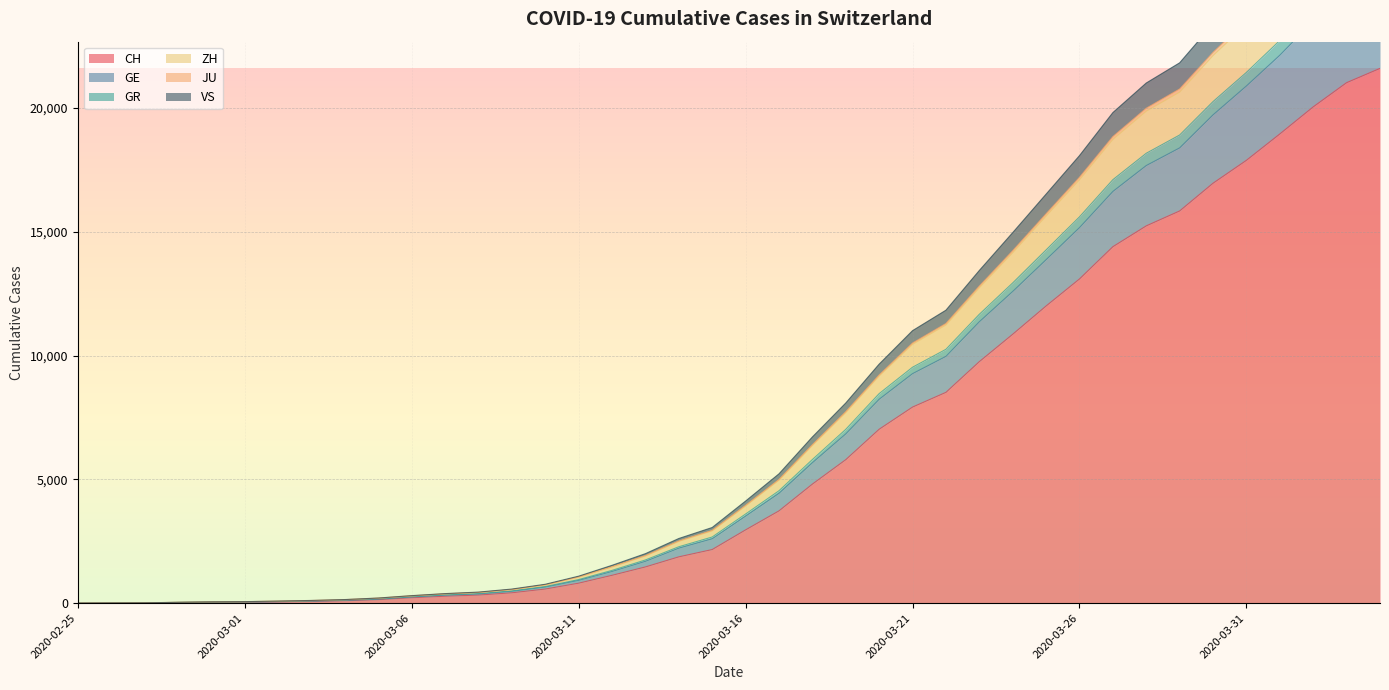

At which category is the sum across all series the highest?

2020-04-04